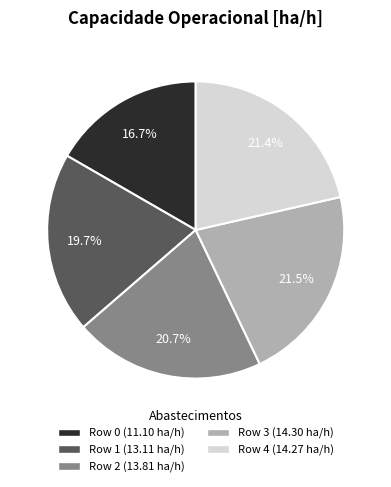

Does any single category account for the majority?

No